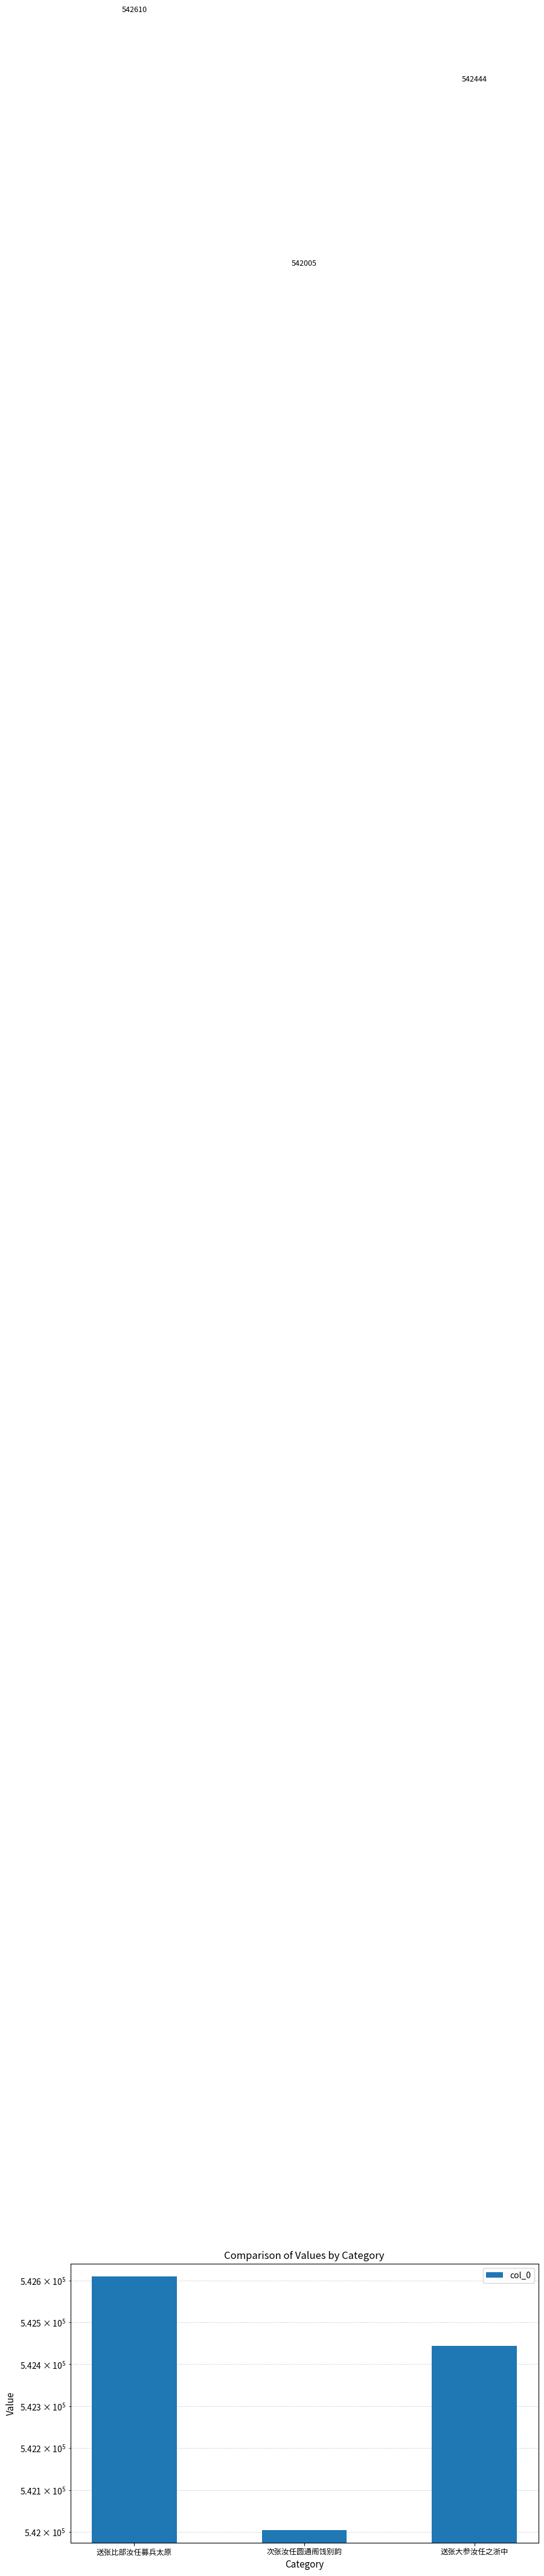

Rank the categories by value from highest to lowest.

送张比部汝任募兵太原, 送张大参汝任之浙中, 次张汝任圆通阁饯别韵